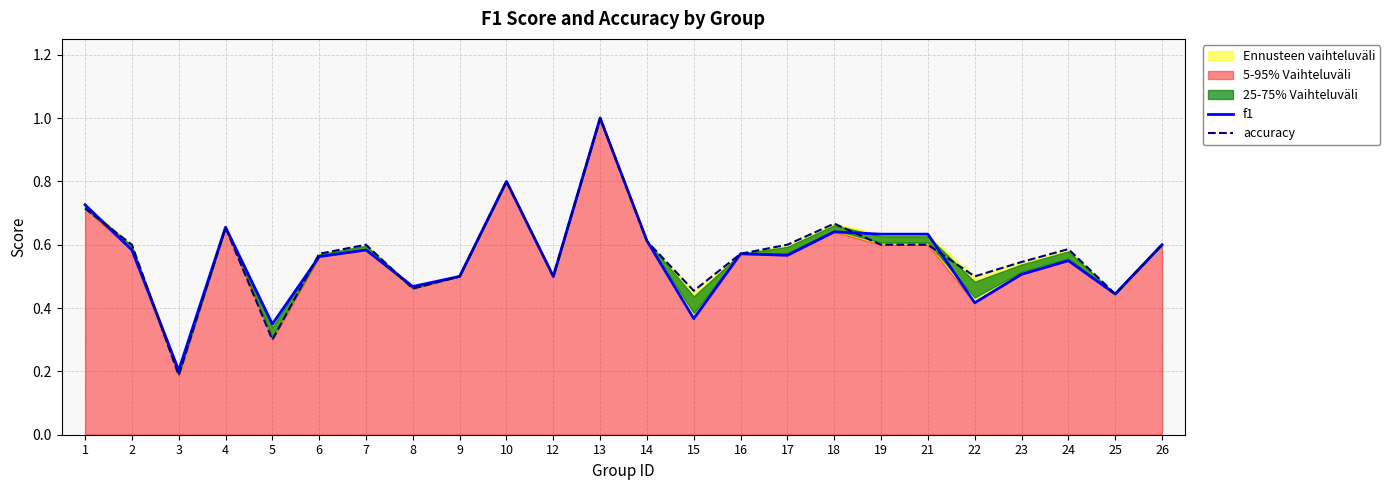

At which category is the sum across all series the highest?

13